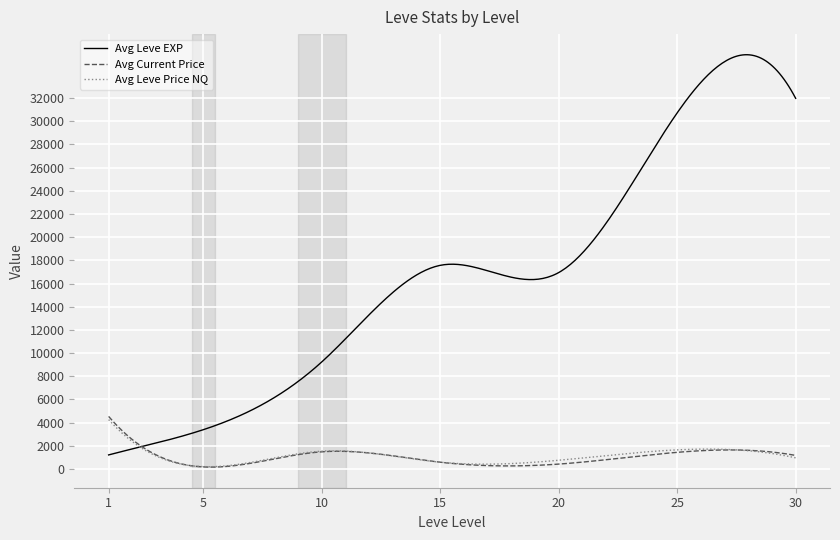

What is the highest value of the Avg Current Price series?

4535.0